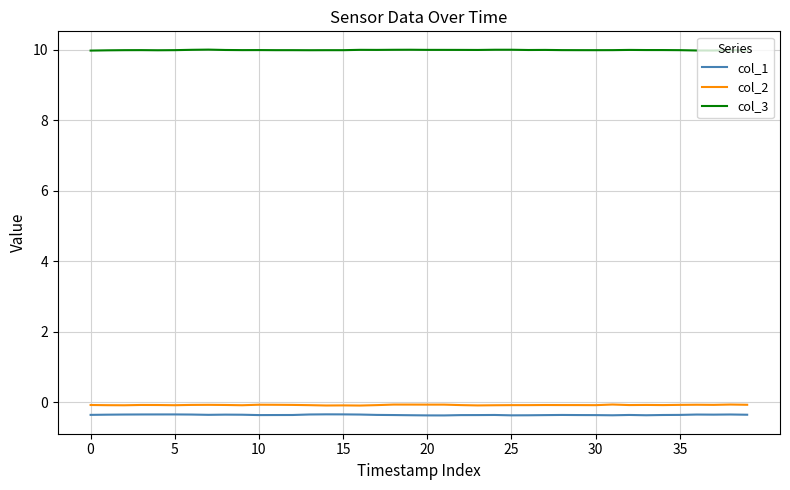

True or false: col_2 and col_1 cross at least once.

False